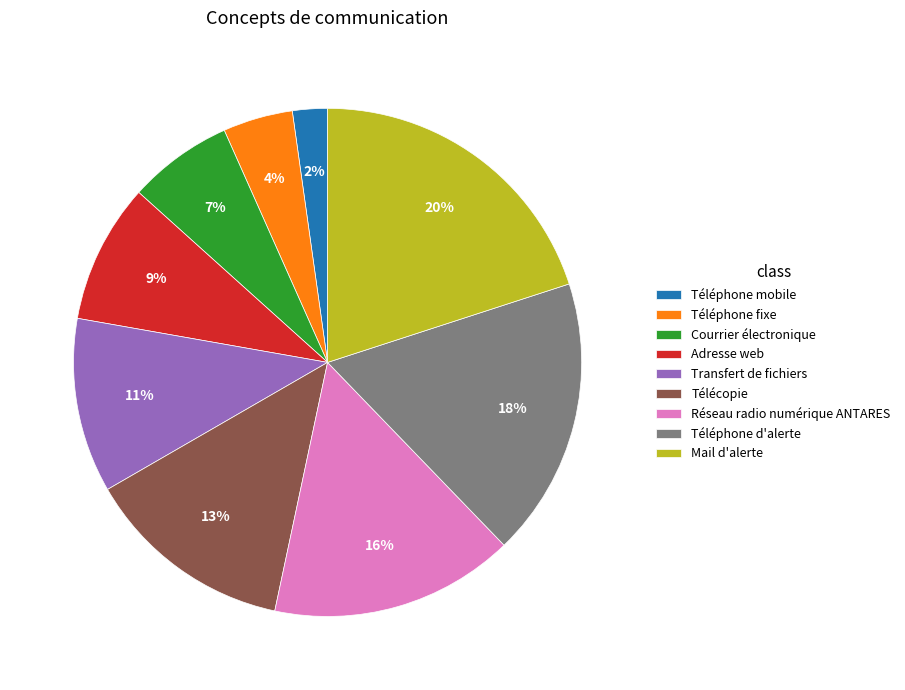

The Adresse web slice represents 9% of the pie. True or false?

True